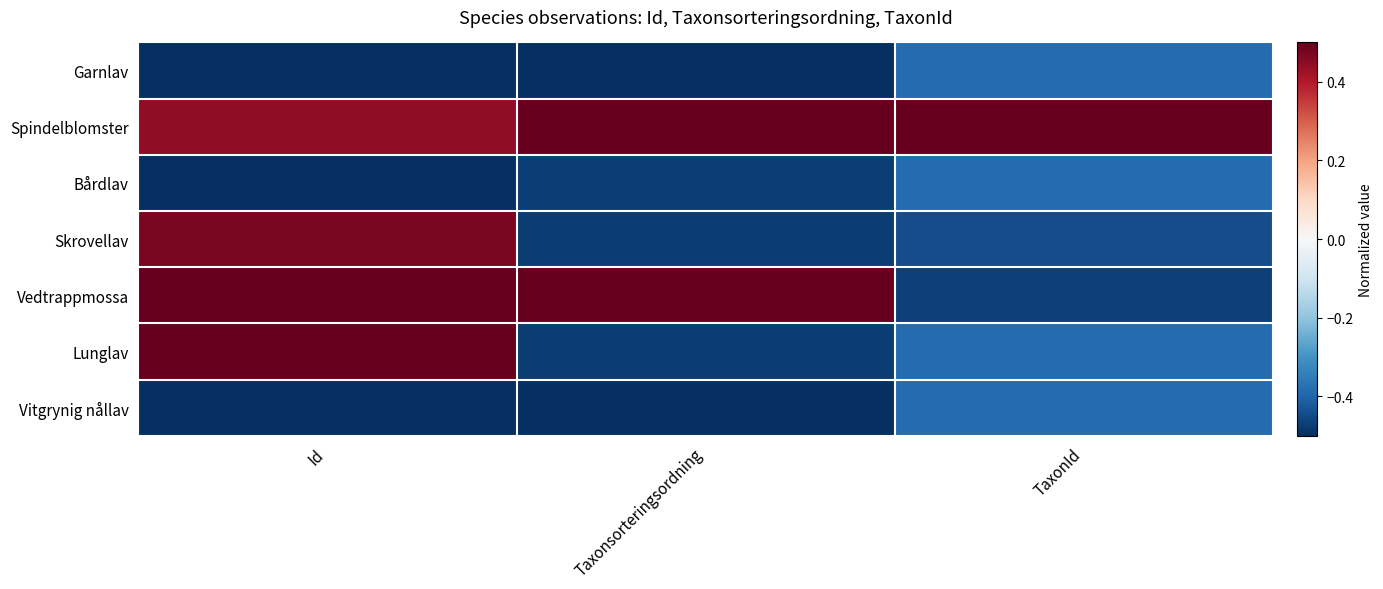

What is the smallest value displayed?

-0.5